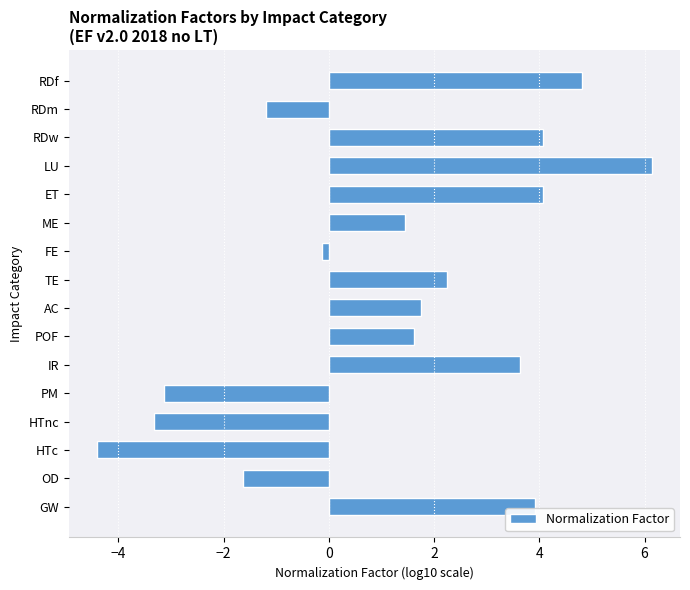

Reading bottom to top, extract all data points from this chart.

3.9	-1.6	-4.4	-3.3	-3.1	3.6	1.6	1.7	2.2	-0.1	1.5	4.1	6.1	4.1	-1.2	4.8